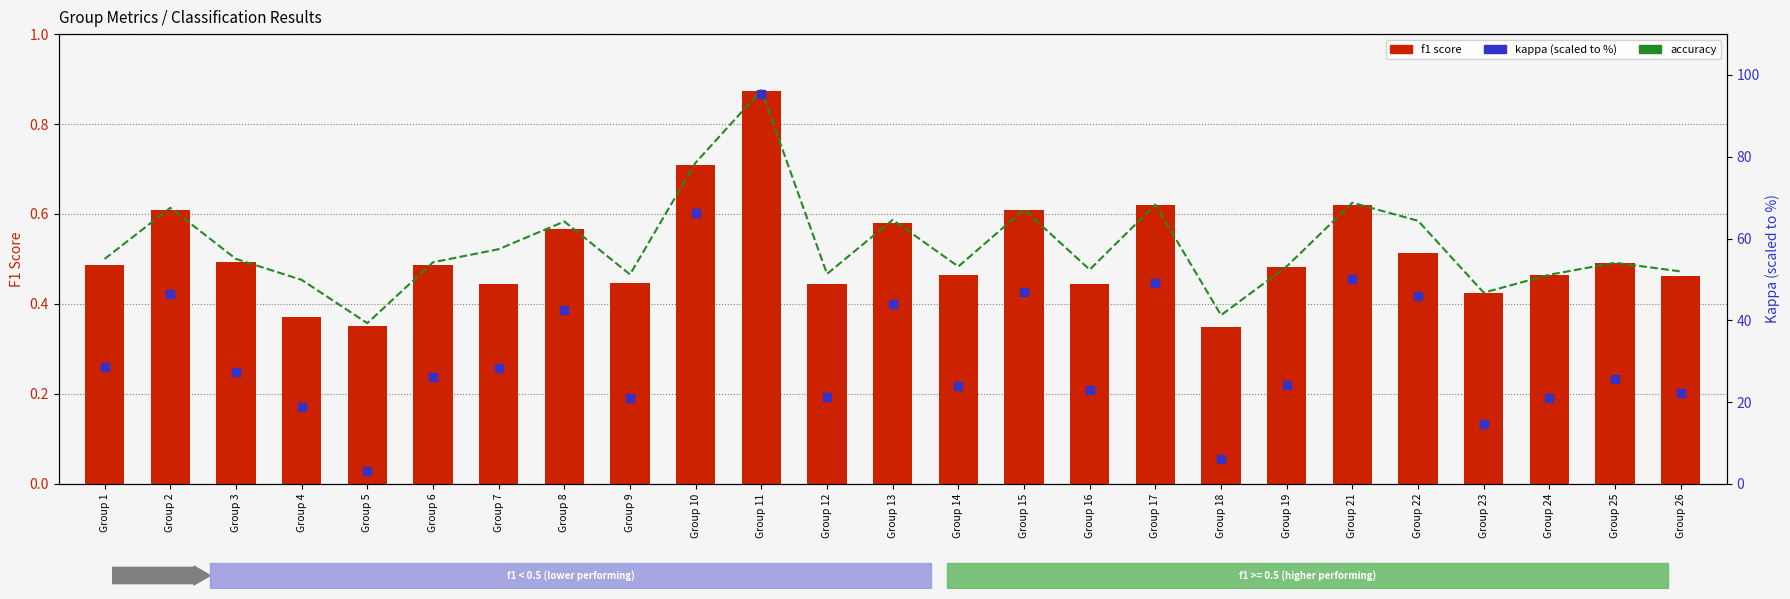

At how many categories does at least one series exceed 95?

1